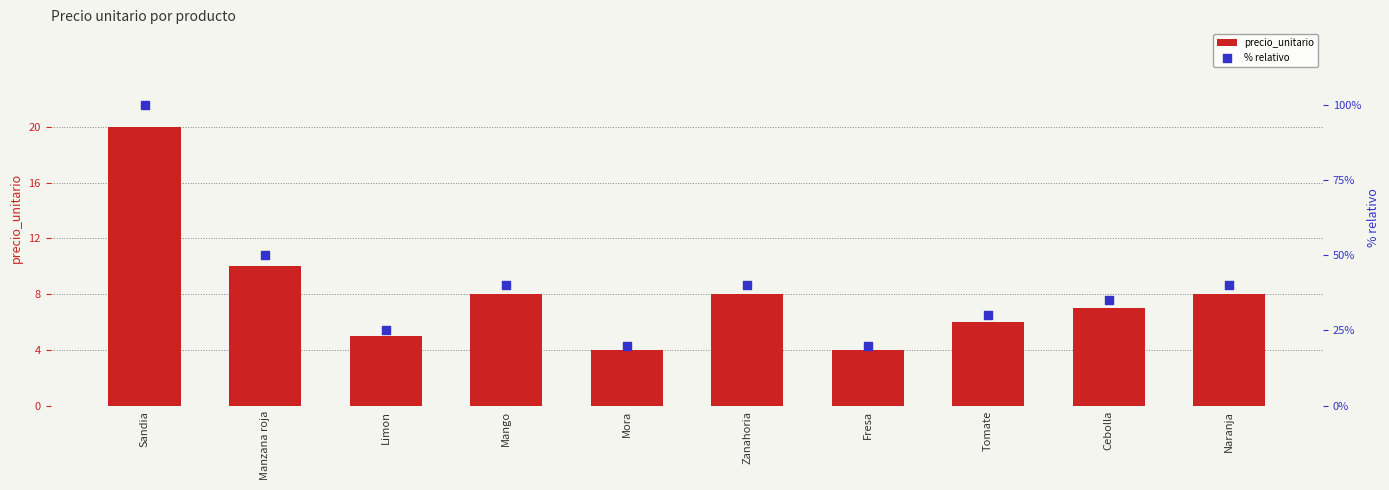

Which series reaches the minimum Y coordinate?

precio_unitario